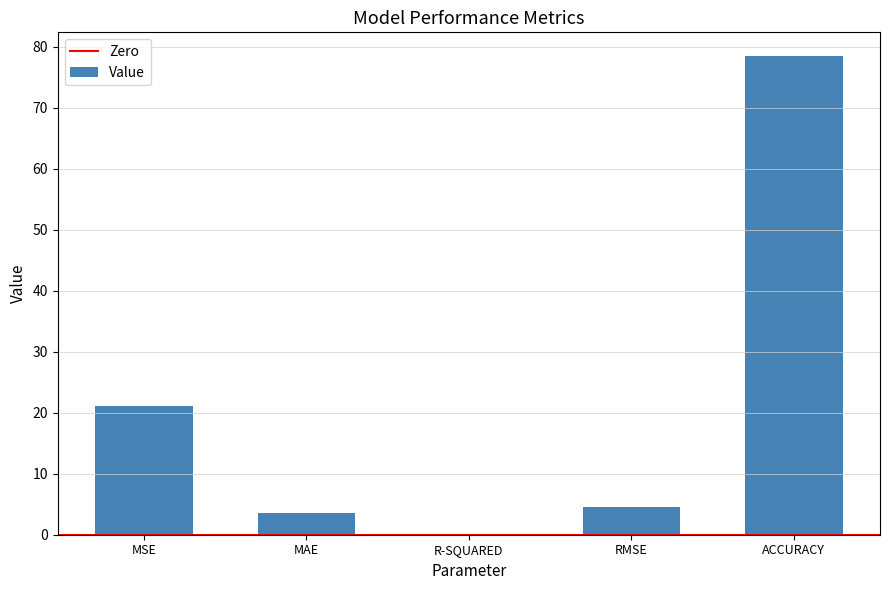

Between MAE and MSE, which is larger?

MSE